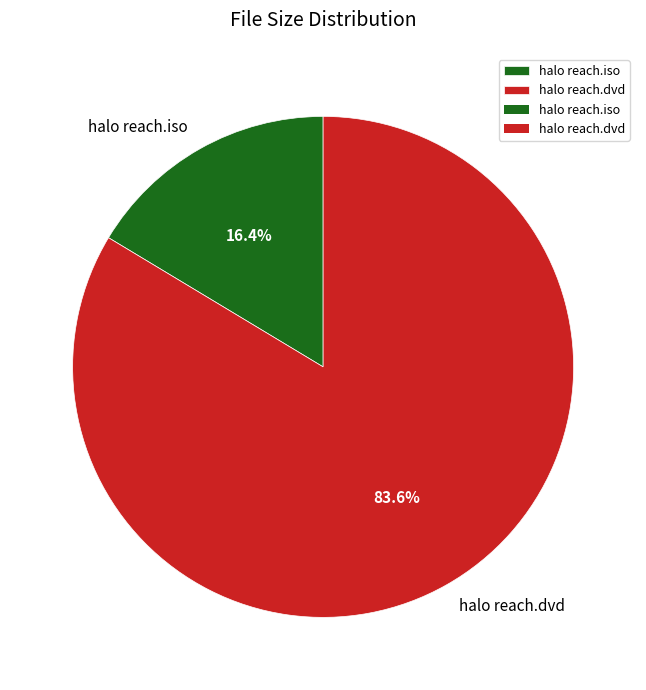

To the nearest percent, what percentage of the pie is halo reach.iso?

16%